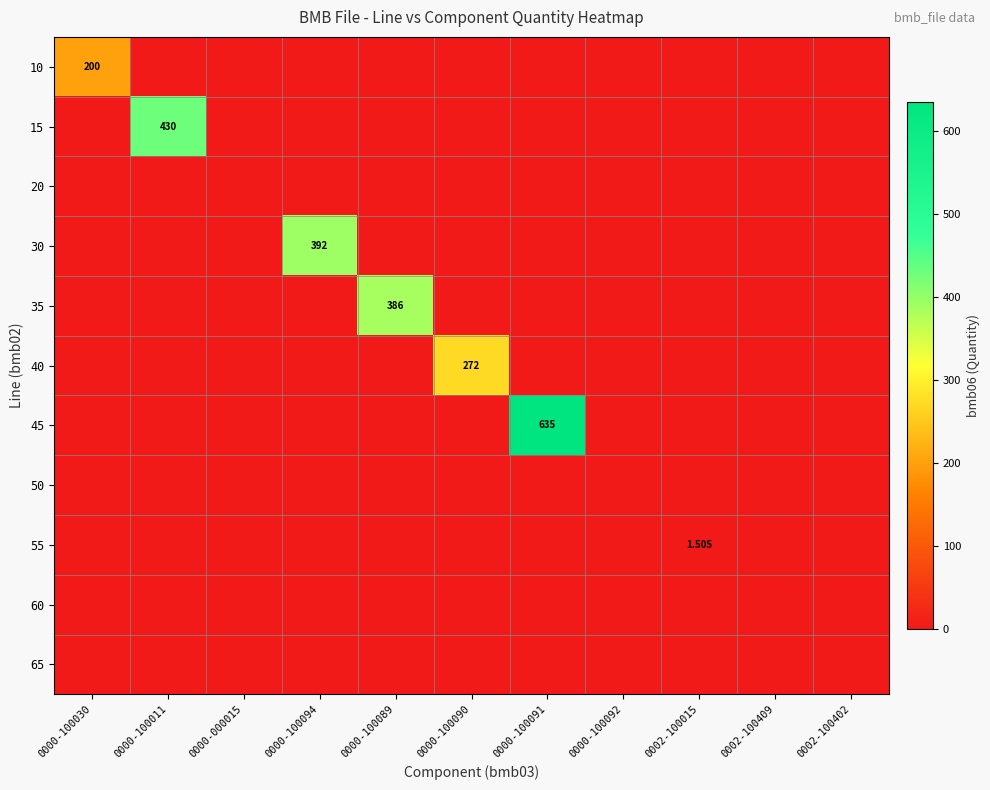

Between 0000-100089 and 0002-100409, which series saw the biggest shift?

35